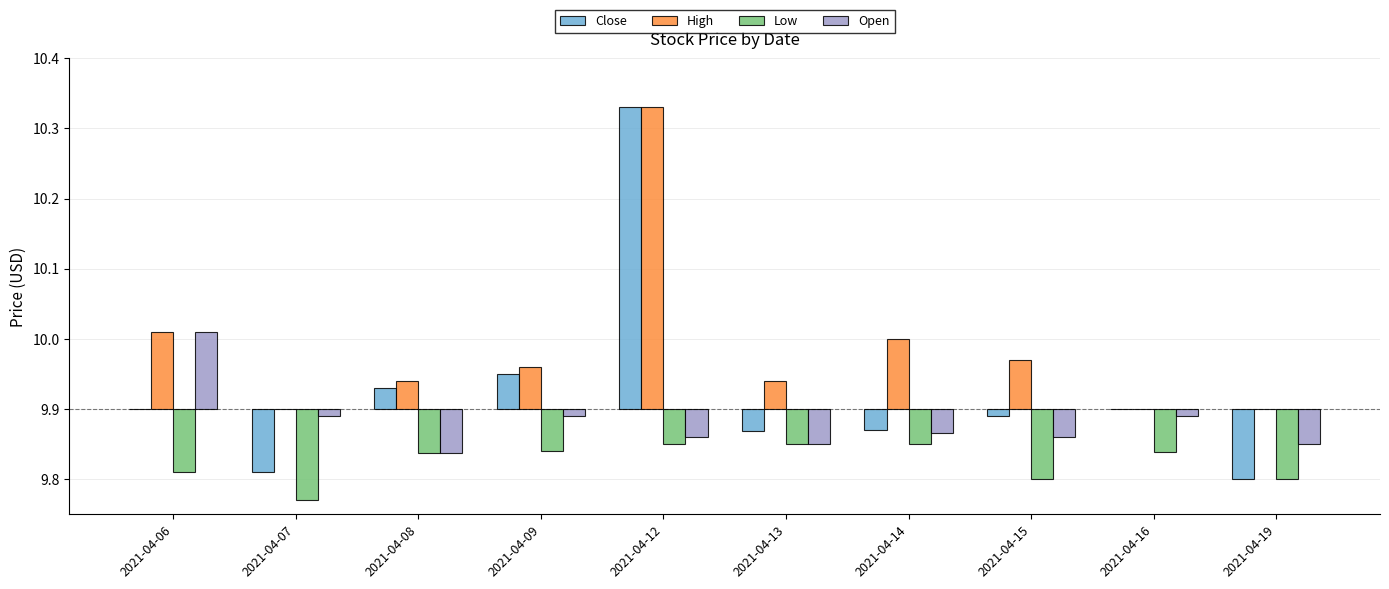

Which series has the widest spread of values?

Close